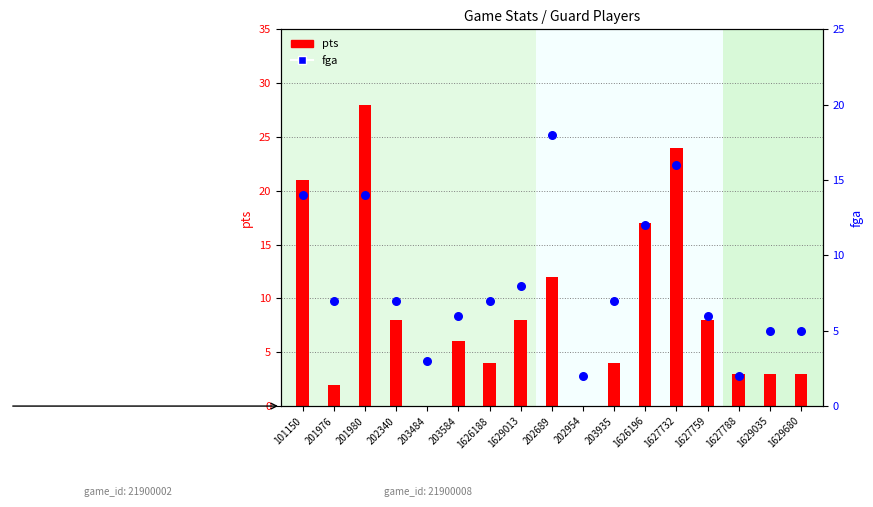

What is the total value across all series at 1629035?

8